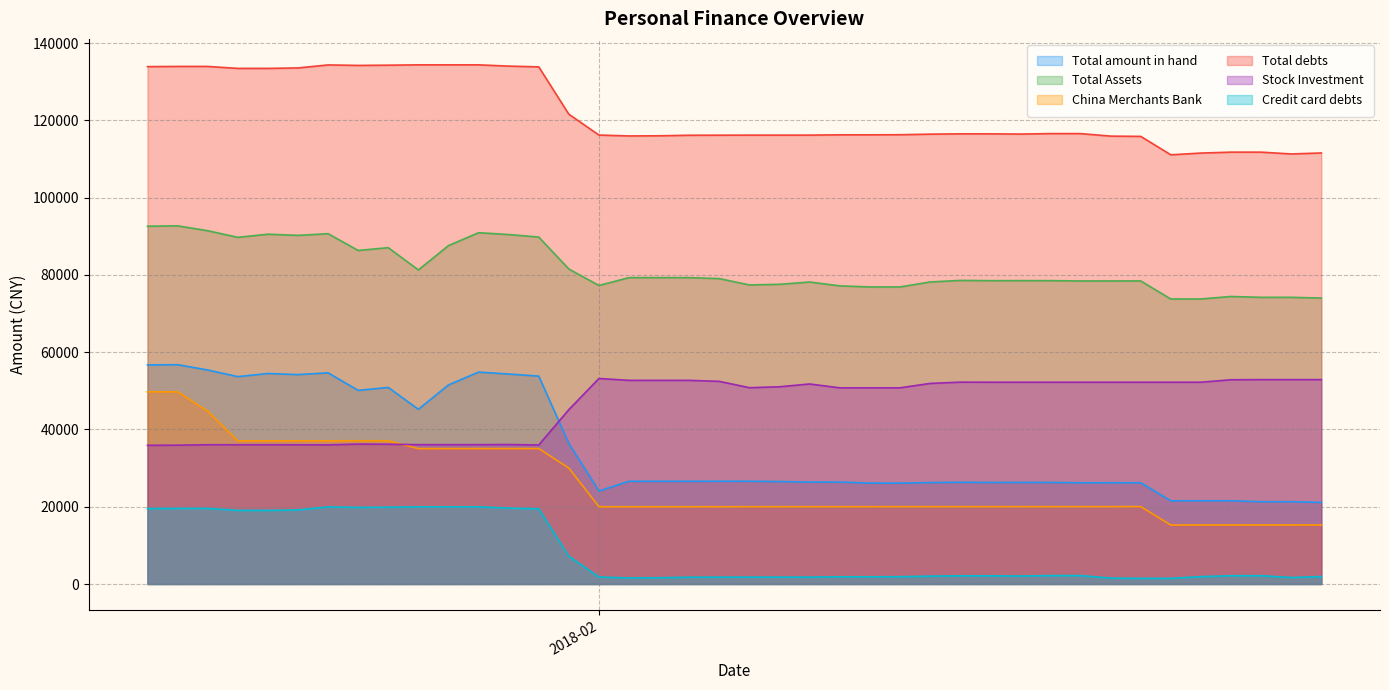

What is the minimum value shown in the chart?

1461.3